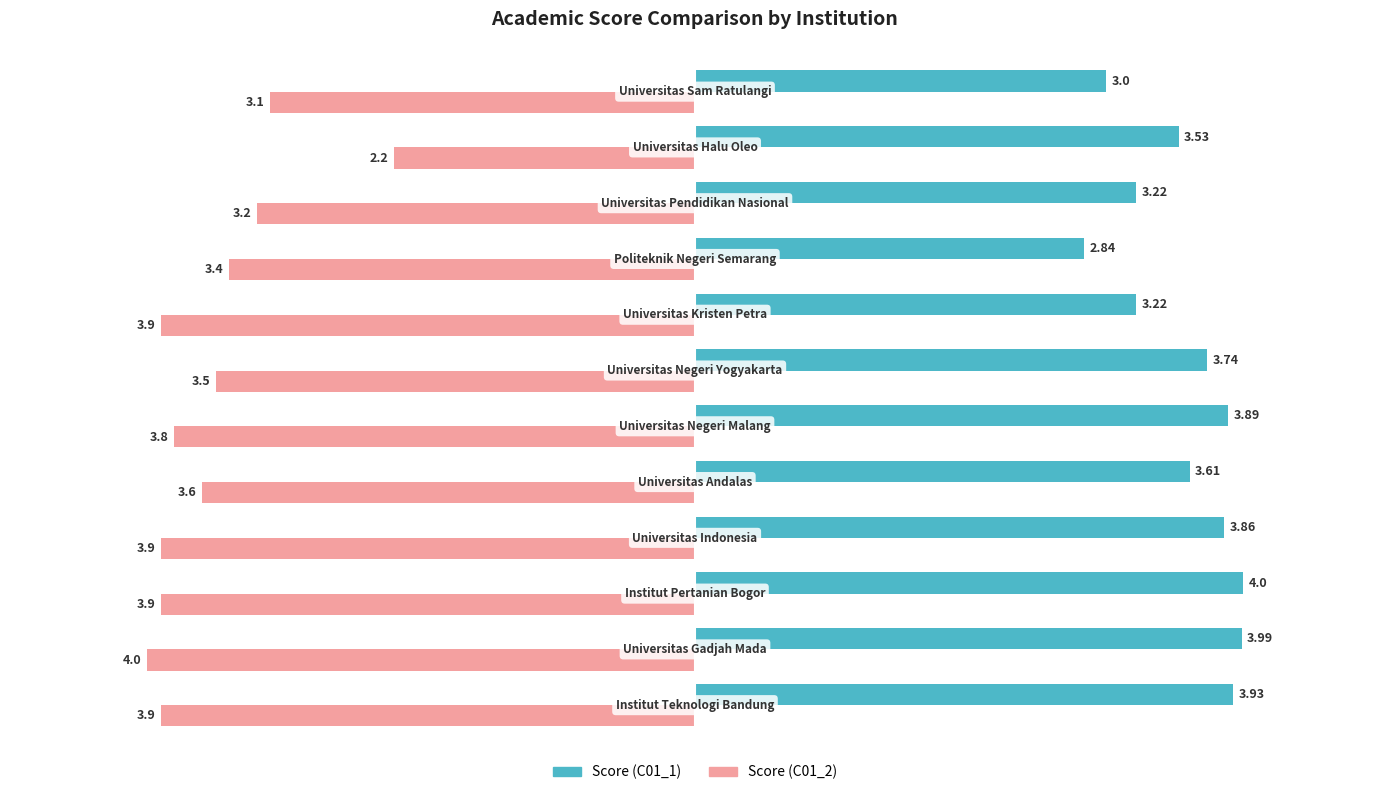

How many series are shown in this chart?

2